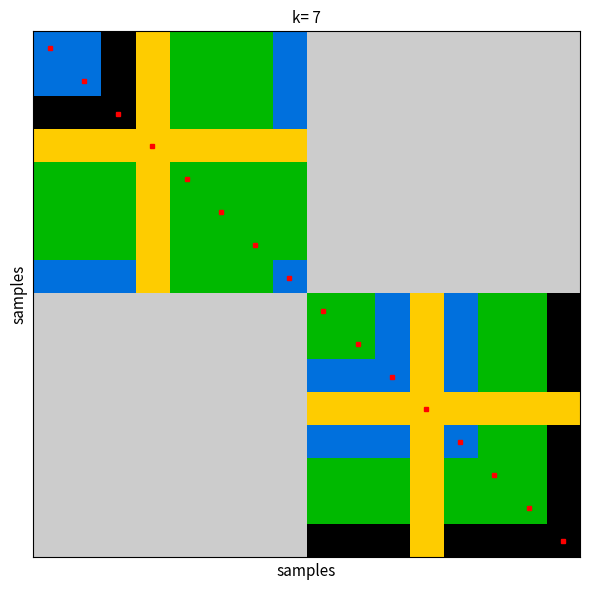

At how many categories does at least one series exceed 2?

11